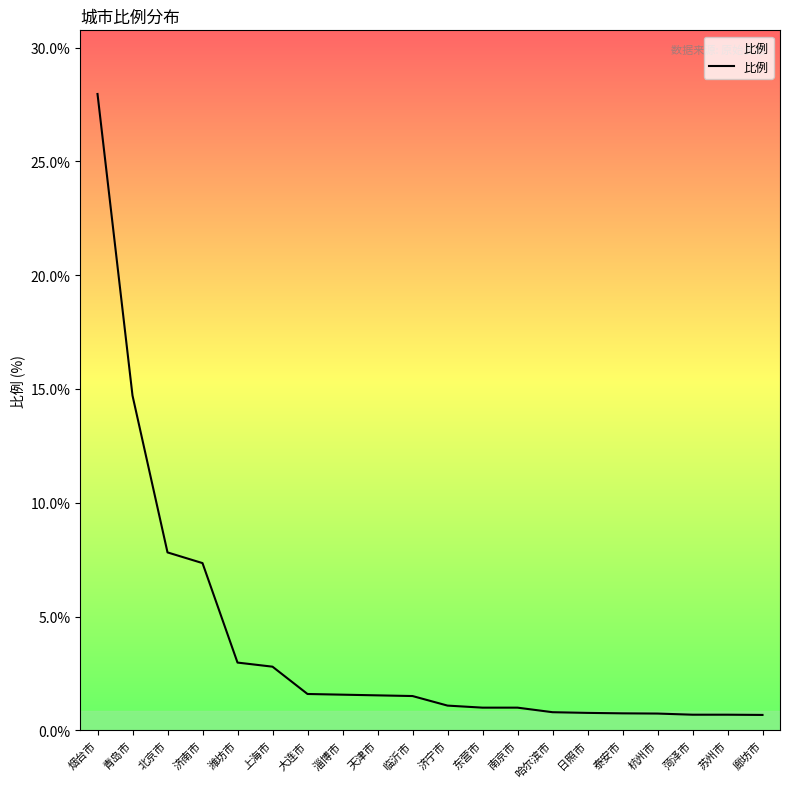

What is the difference between the values at 烟台市 and 大连市?

26.4